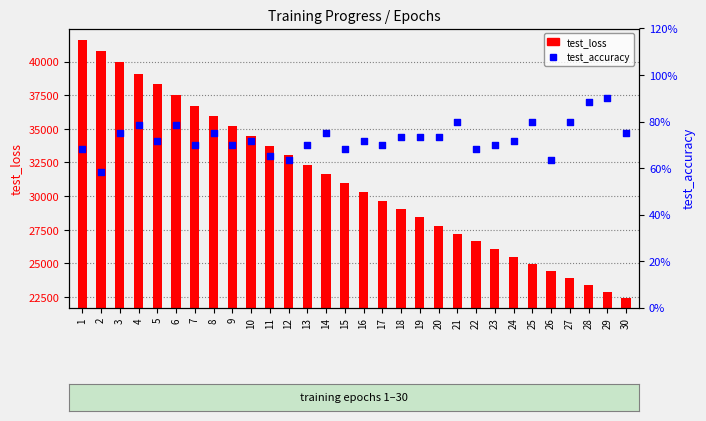

What are all the series names shown in the legend?

test_loss, test_accuracy